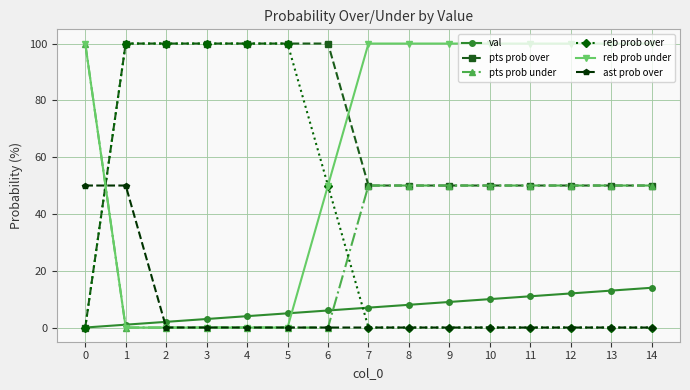

How many intersections are there between pts prob over and reb prob under?

2